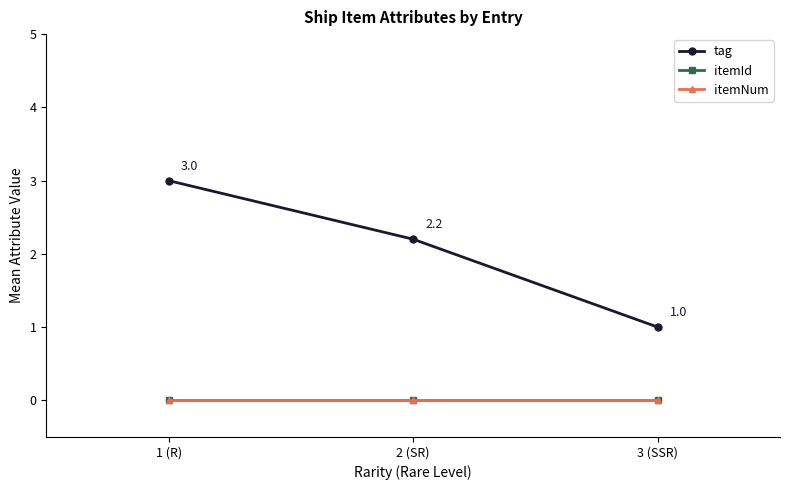

What position from the left is 2 (SR)?

2